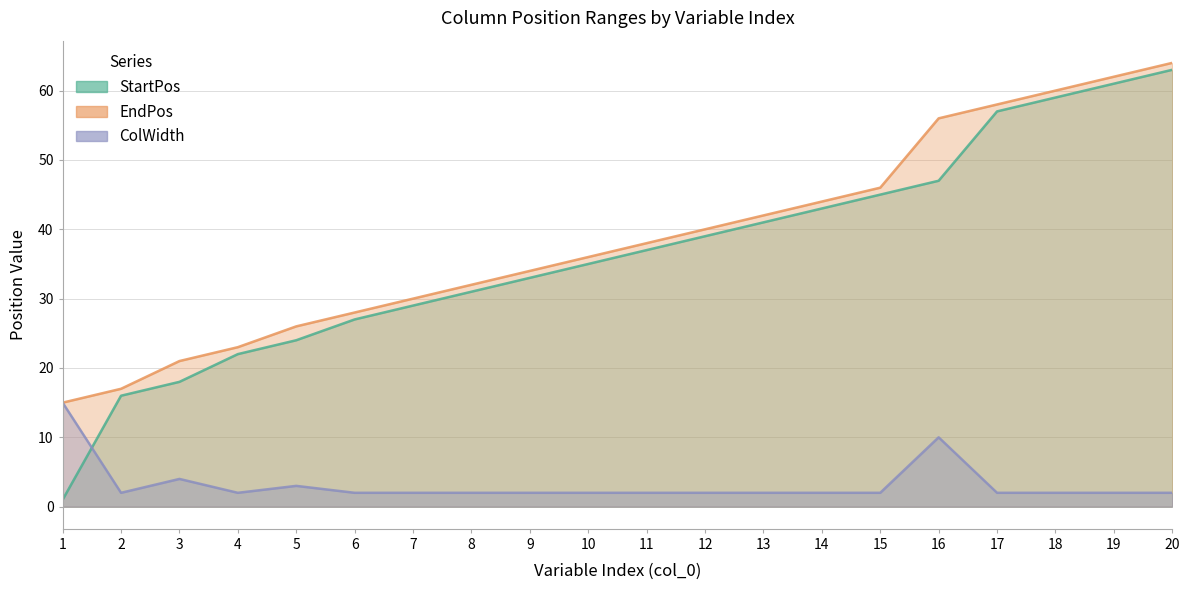

Which series has the largest total across all categories?

EndPos